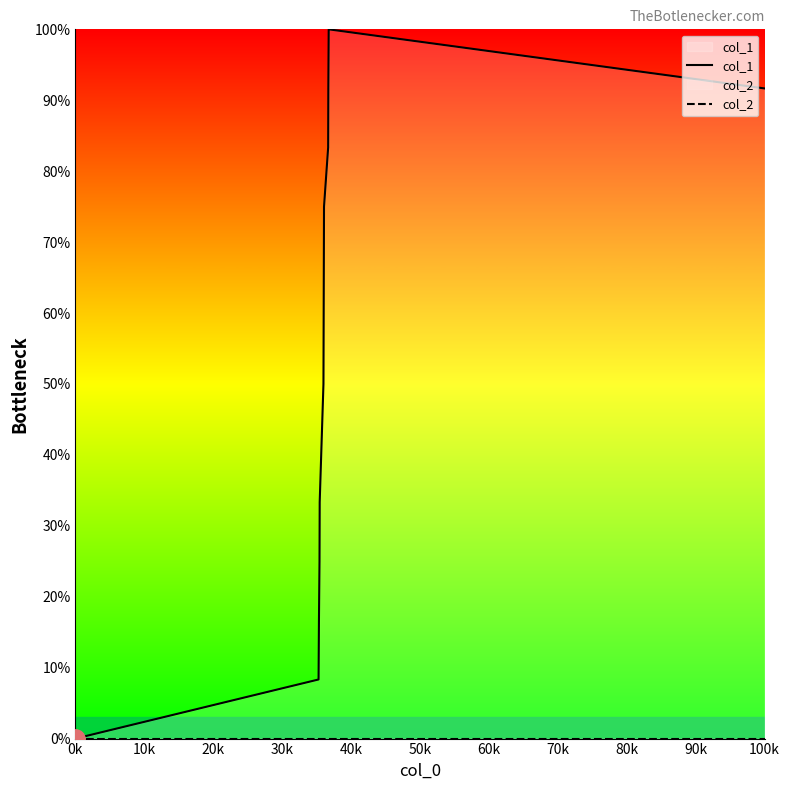

Is it true that col_1 equals 39.9 at 0k?

False